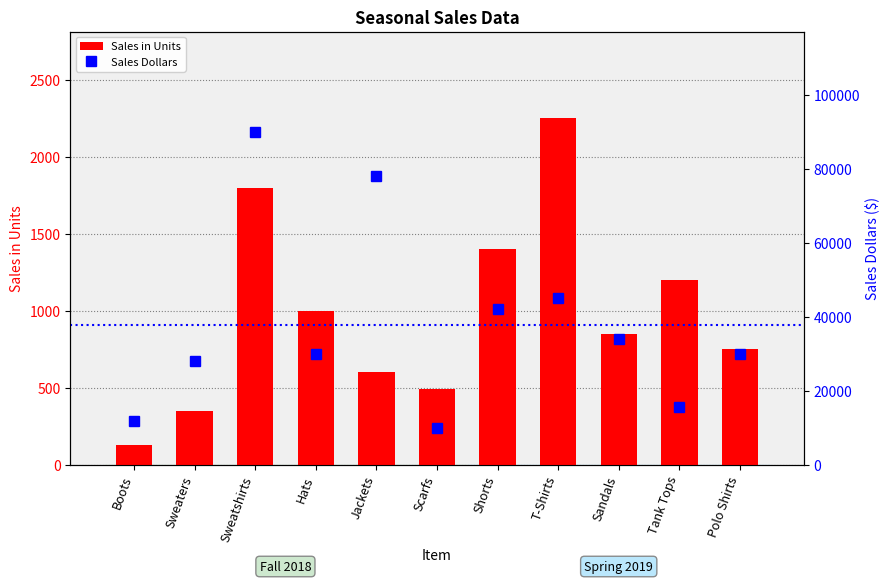

Rank the series by their average value, from highest to lowest.

Sales Dollars, Sales in Units